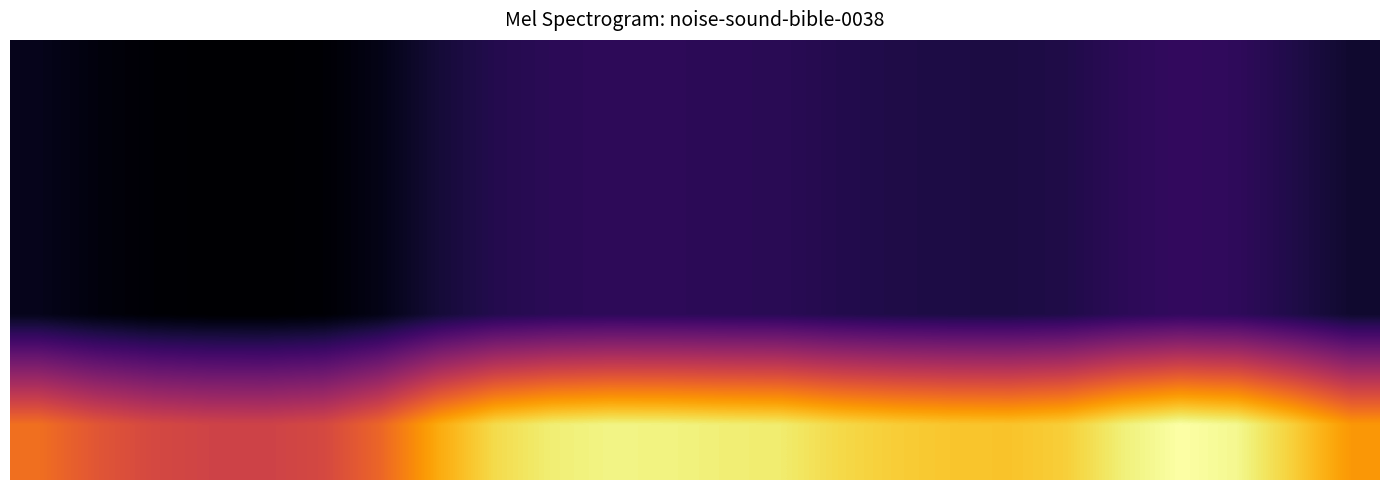

At how many categories does at least one series exceed 206?

24